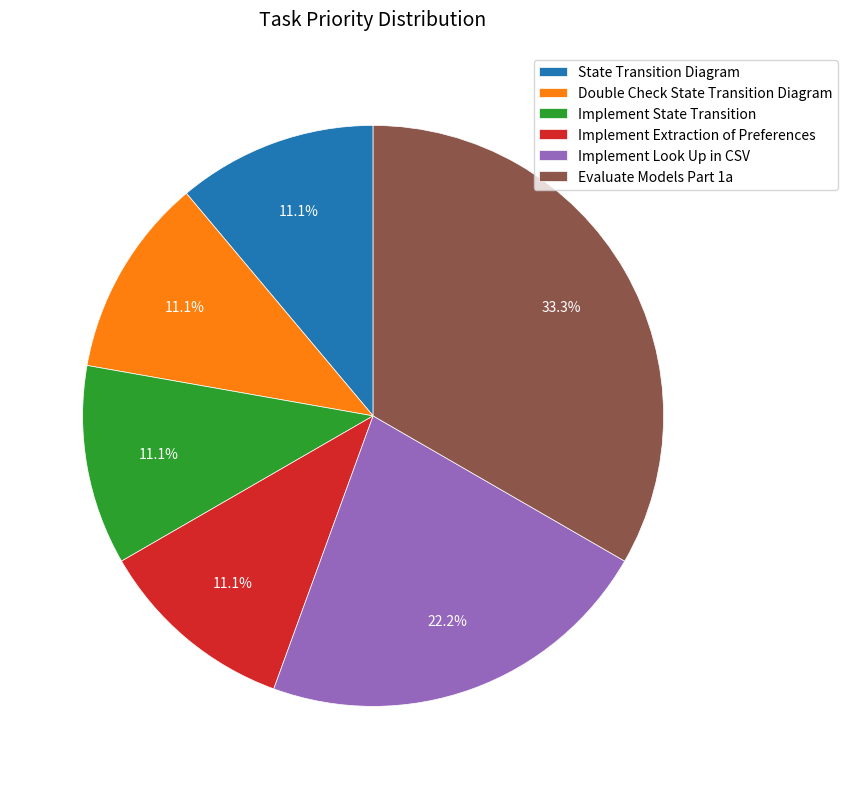

Which has a higher value, Implement Look Up in CSV or Double Check State Transition Diagram?

Implement Look Up in CSV